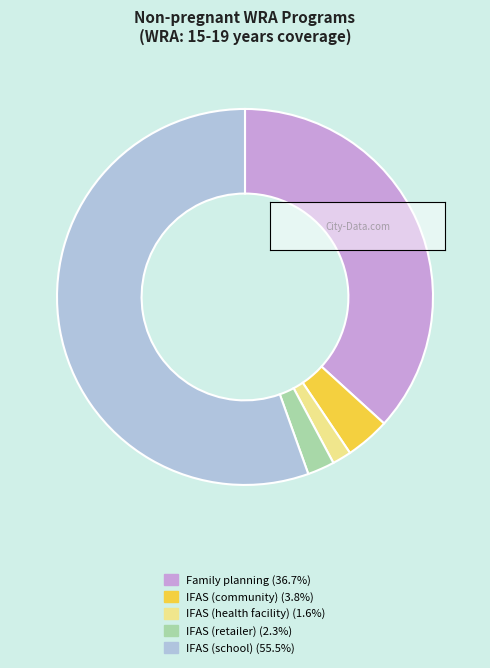

Which category accounts for the majority?

IFAS (school)